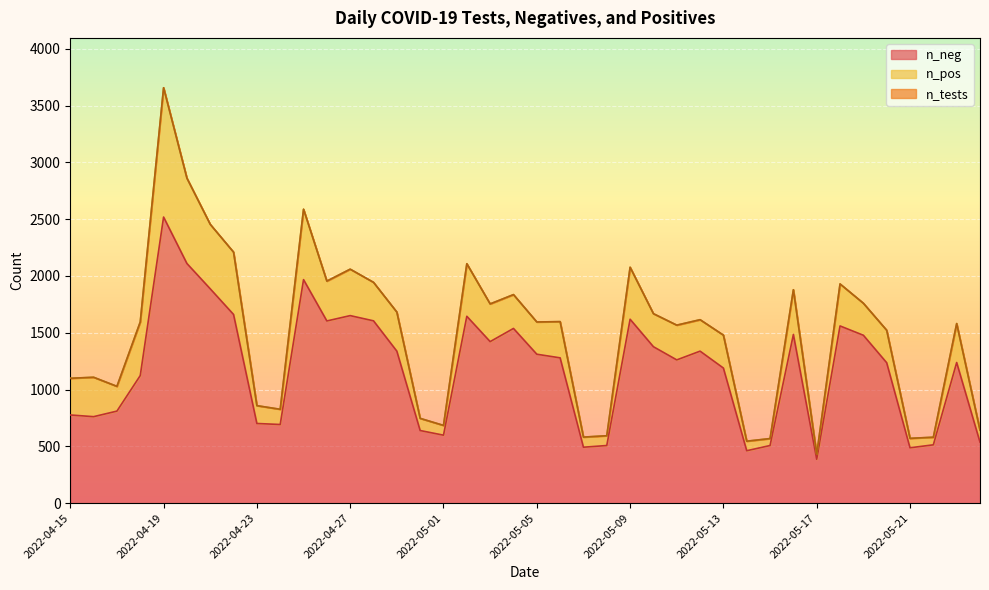

What are all the series names shown in the legend?

n_neg, n_pos, n_tests